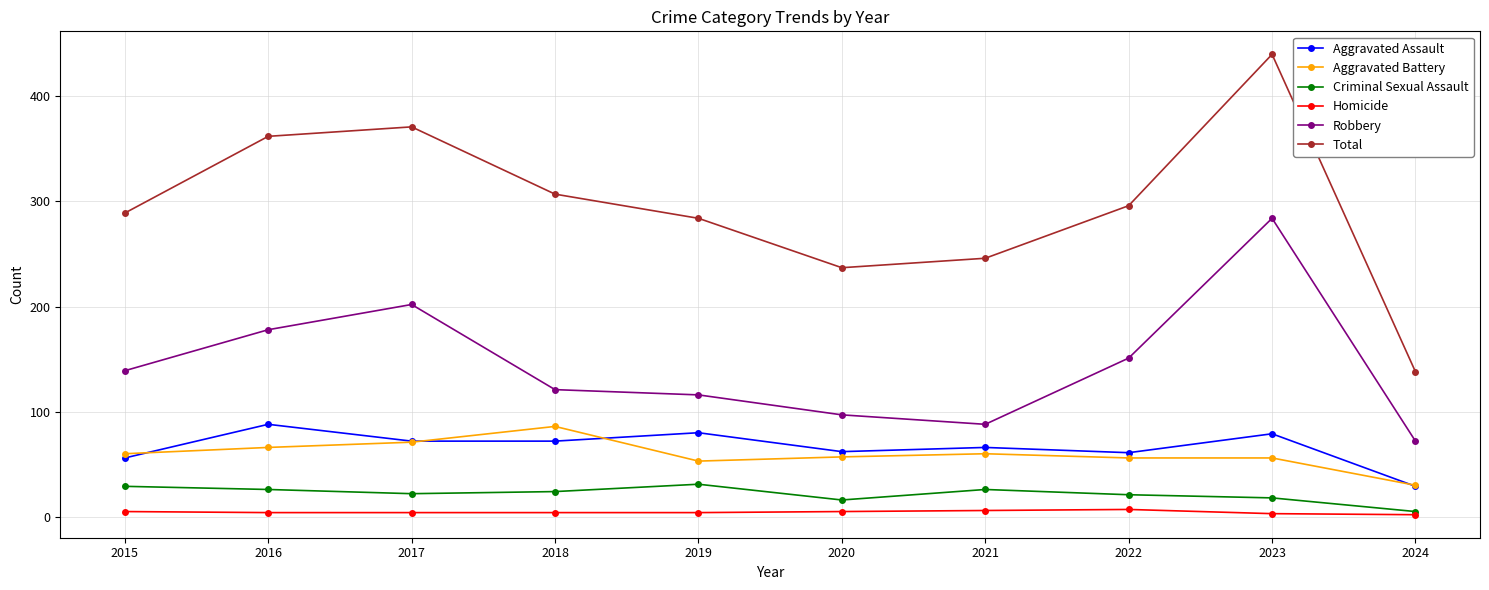

Does the chart have visible grid lines?

Yes